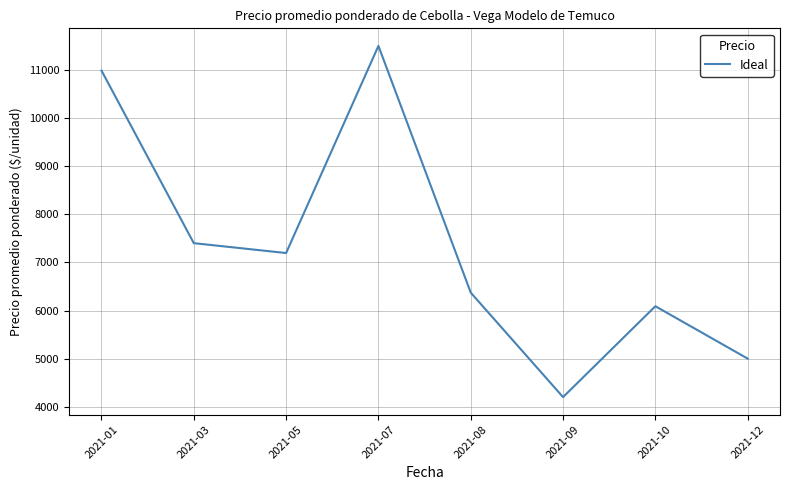

Which has a higher value, 2021-03 or 2021-07?

2021-07